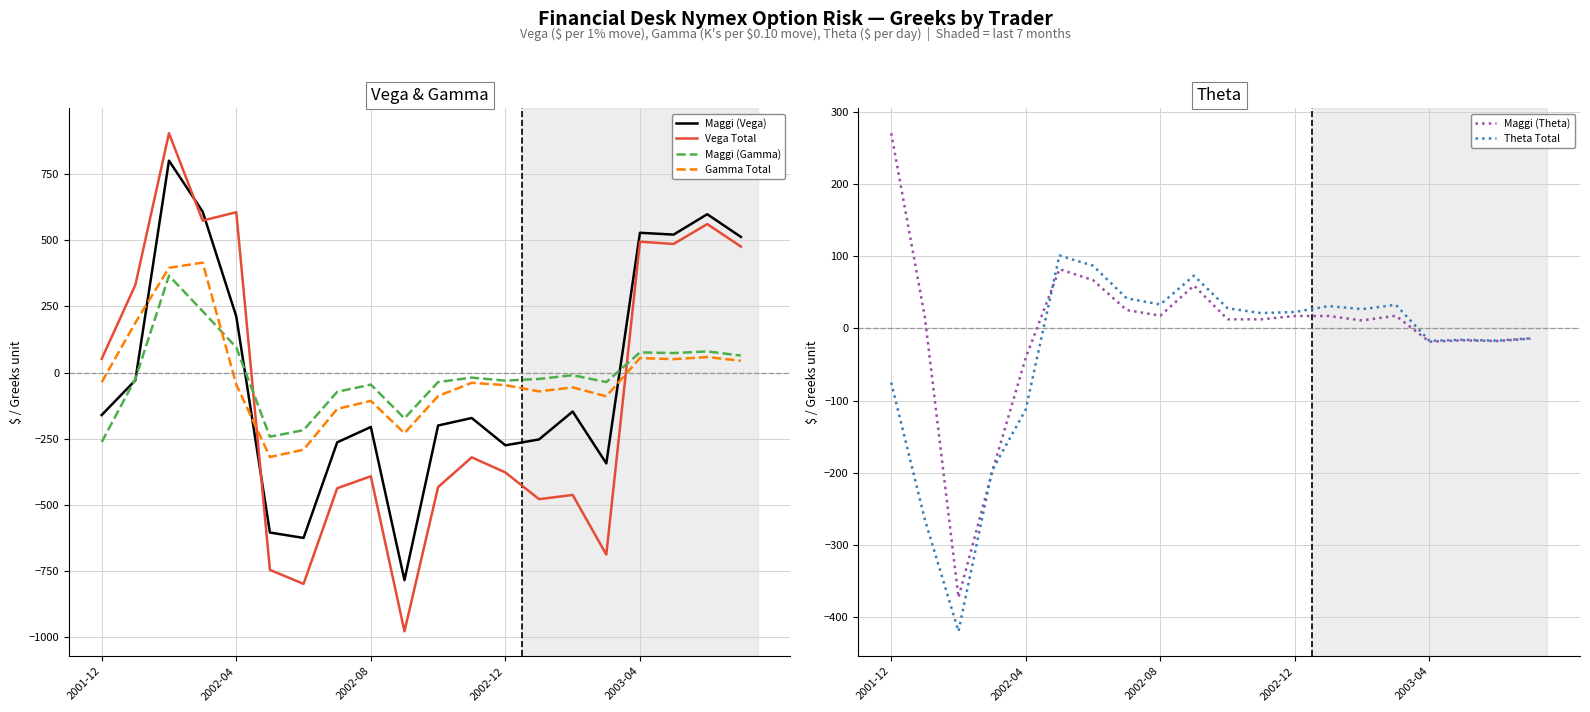

In Maggi (Theta), how many points are lower than both neighbors (excluding endpoints)?

6